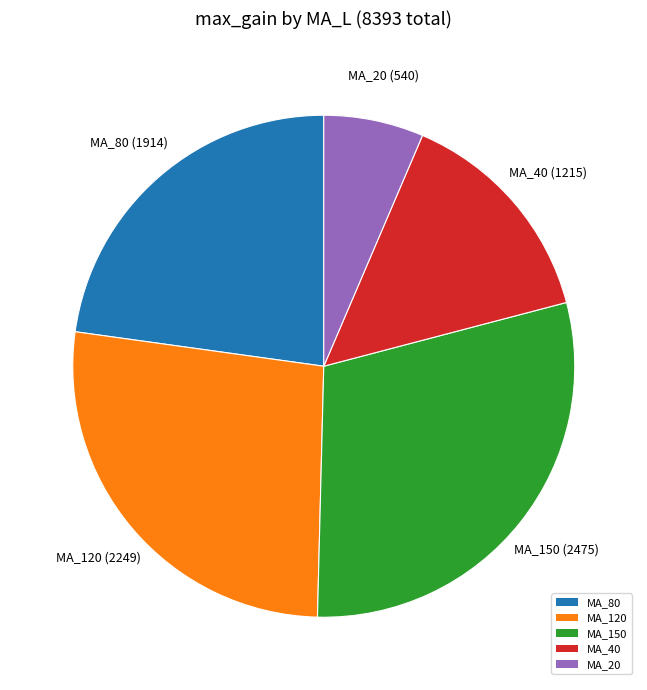

What is the smallest slice in the pie chart?

MA_20